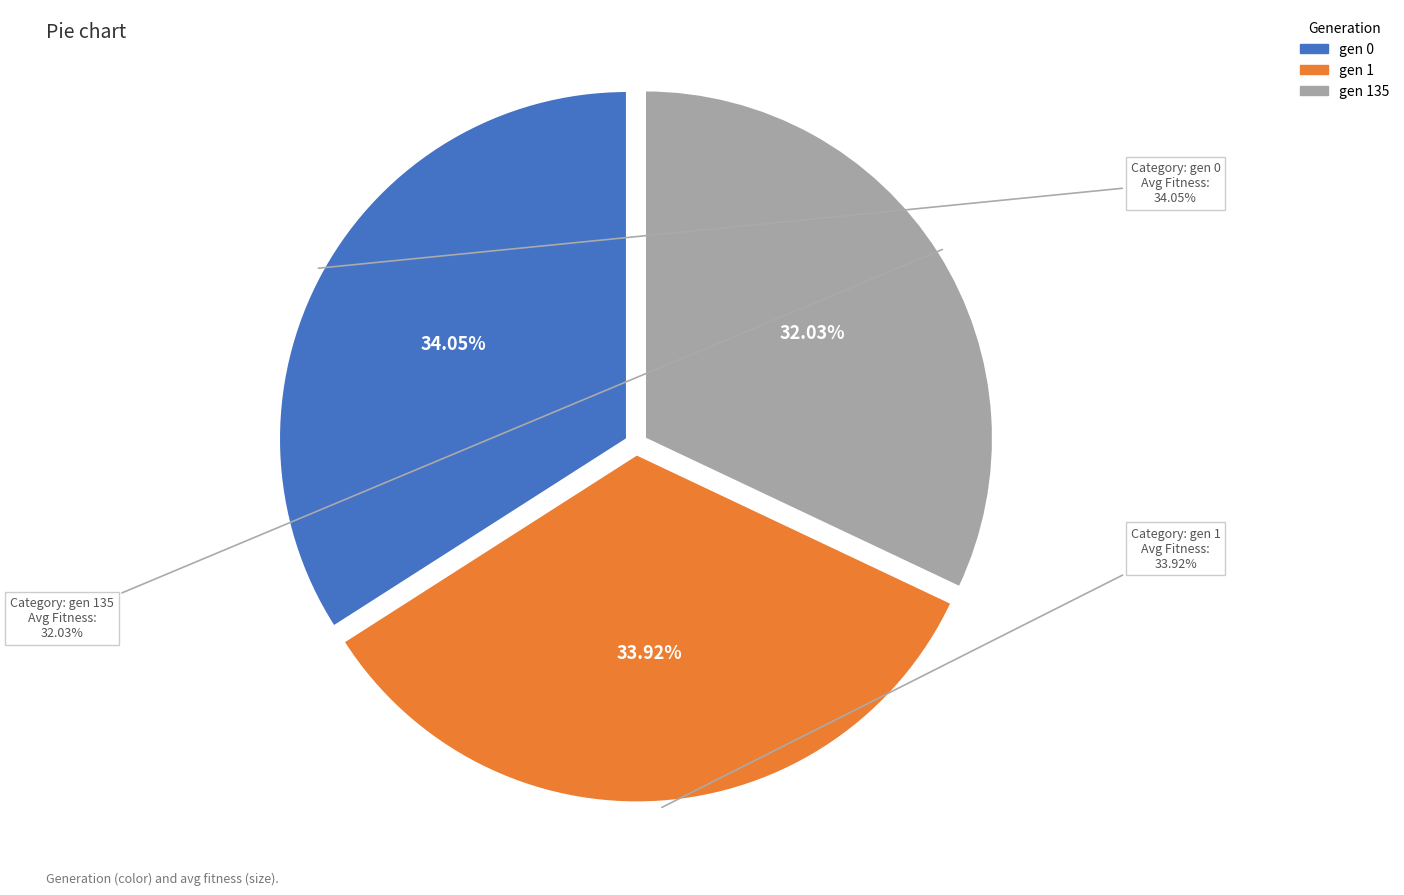

Which slice is the smallest?

gen 135 (avg=69.7978)